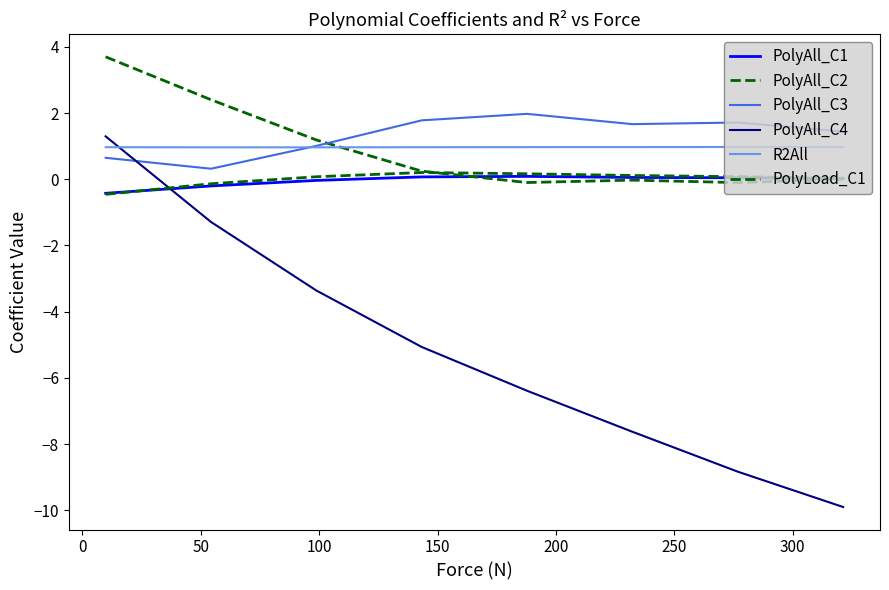

Does the chart display data point markers on the line(s)?

No